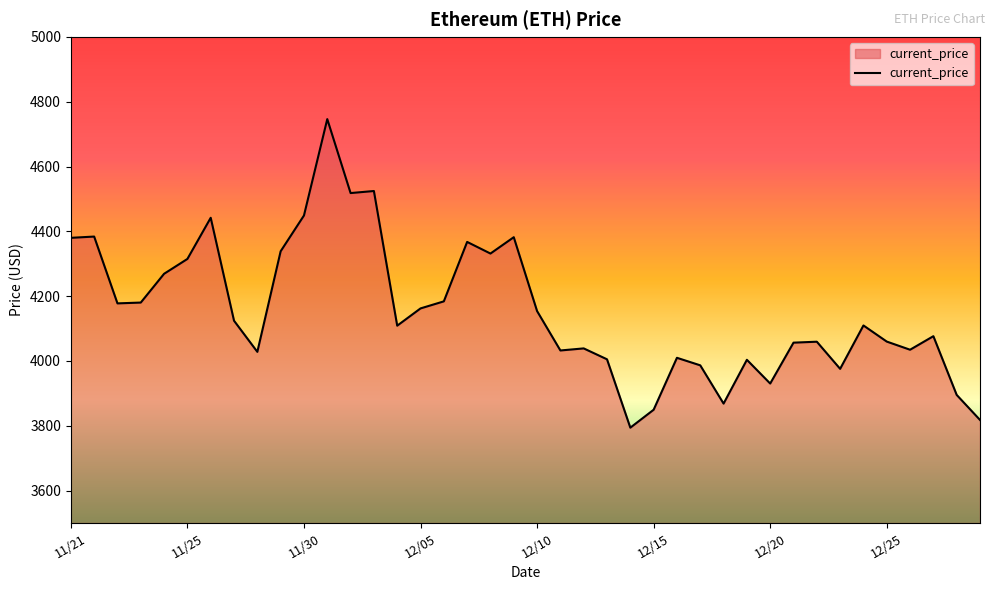

What is the maximum value shown in the chart?

4746.4